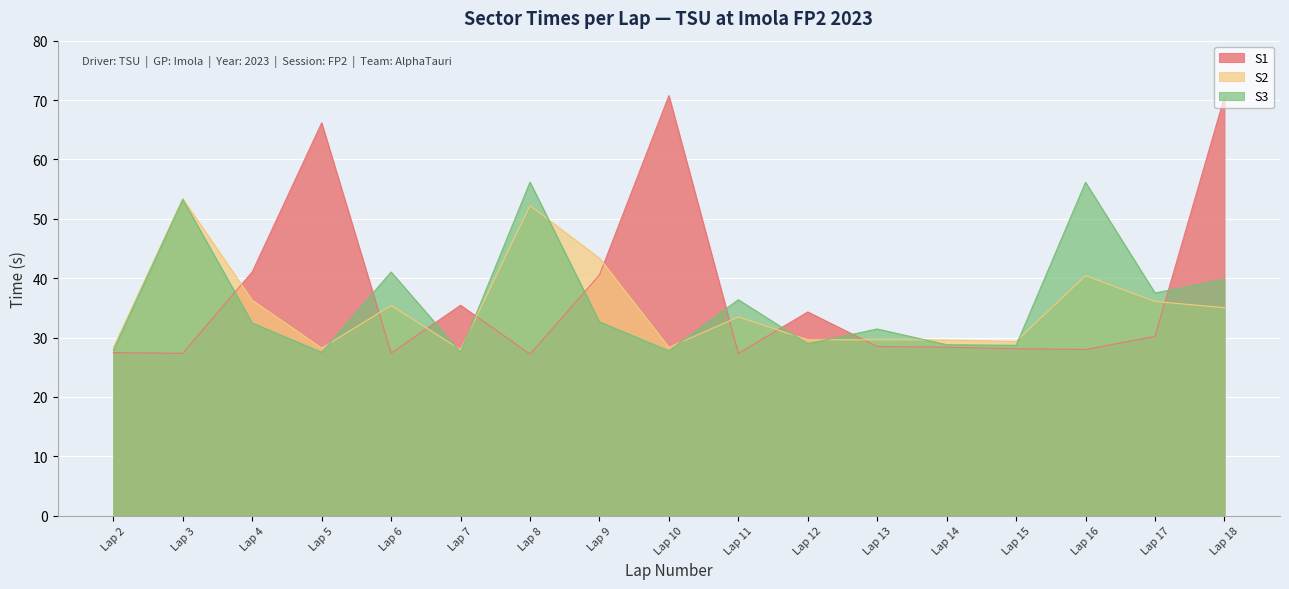

List the series in order of their overall mean, lowest first.

S2, S3, S1